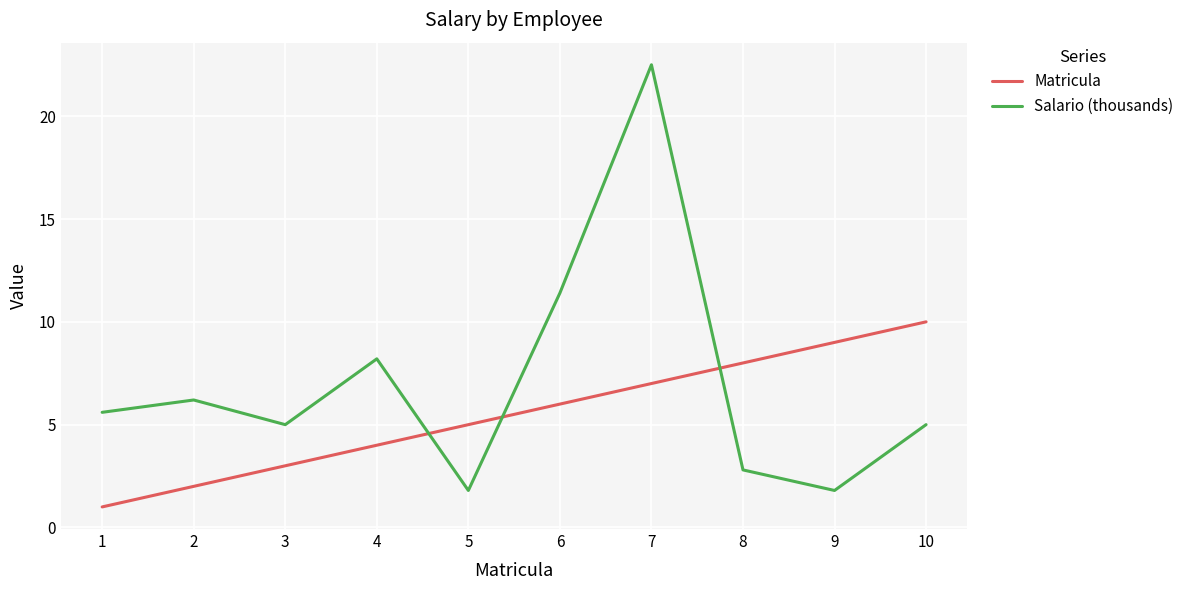

Reading left to right, list all the values displayed in this chart.

Matricula: 1=1.0	2=2.0	3=3.0	4=4.0	5=5.0	6=6.0	7=7.0	8=8.0	9=9.0	10=10.0
Salario (thousands): 1=5.6	2=6.2	3=5.0	4=8.2	5=1.8	6=11.4	7=22.5	8=2.8	9=1.8	10=5.0